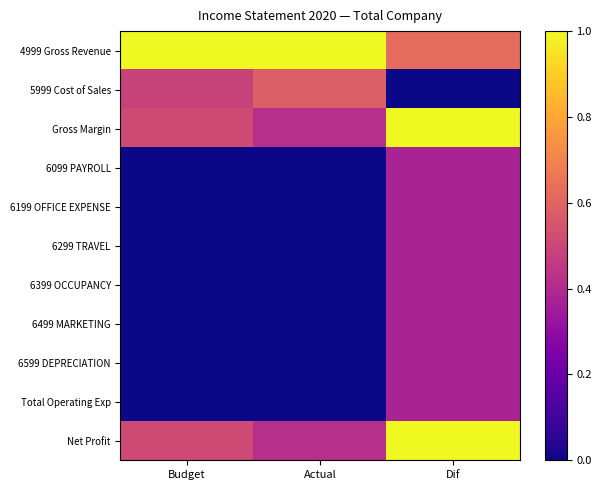

Which has a higher value, Actual or Dif?

Actual